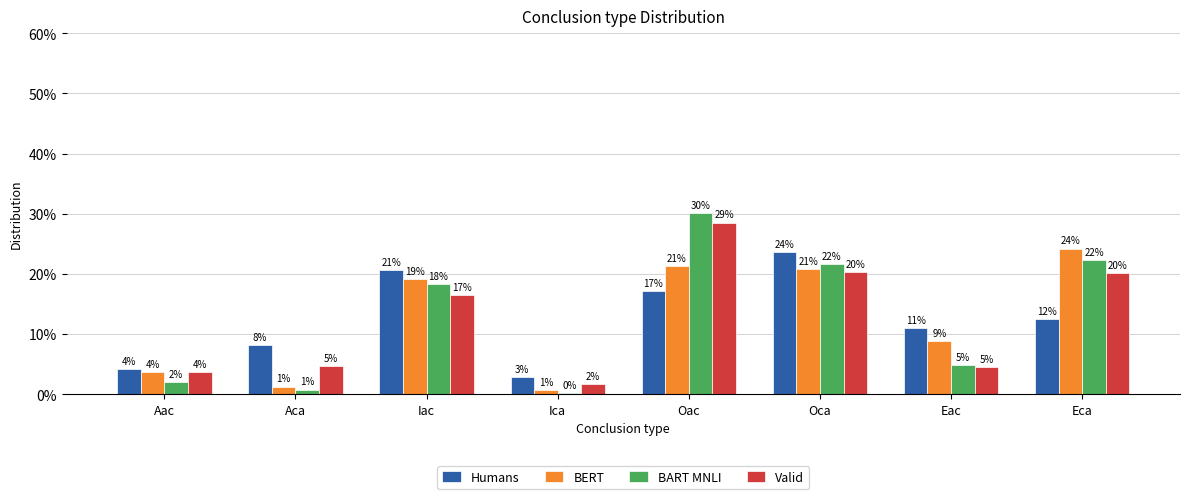

Reading right to left, what are all the values shown in this chart?

Humans: 12.4	11.0	23.7	17.1	2.9	20.6	8.2	4.1
BERT: 24.2	8.9	20.9	21.3	0.6	19.1	1.3	3.7
BART MNLI: 22.2	4.9	21.6	30.1	0.1	18.3	0.8	2.0
Valid: 20.2	4.5	20.3	28.5	1.7	16.5	4.6	3.6